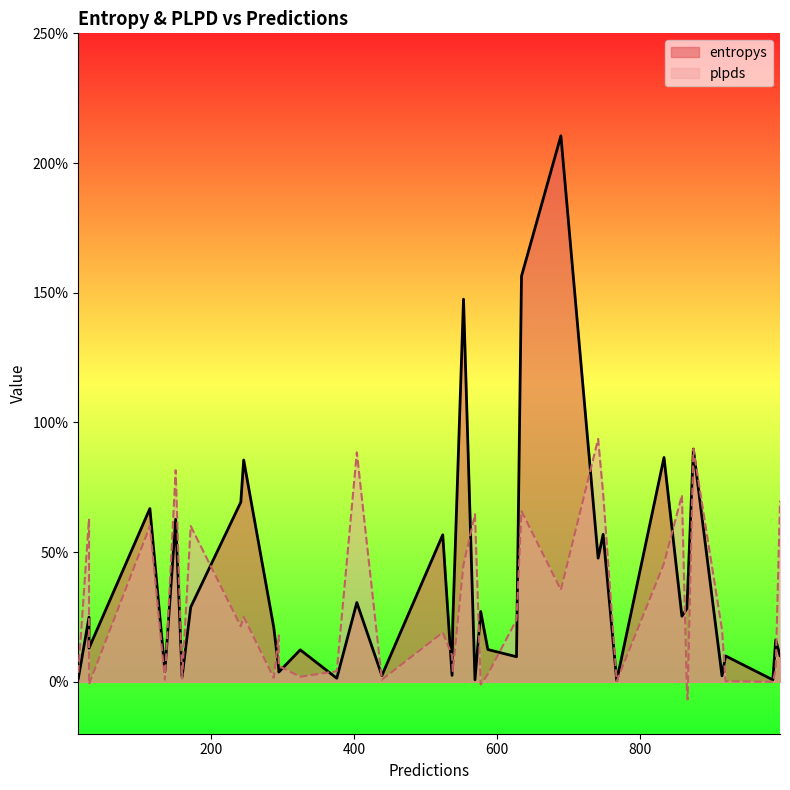

True or false: entropys has more than 2 points higher than both neighbors.

True